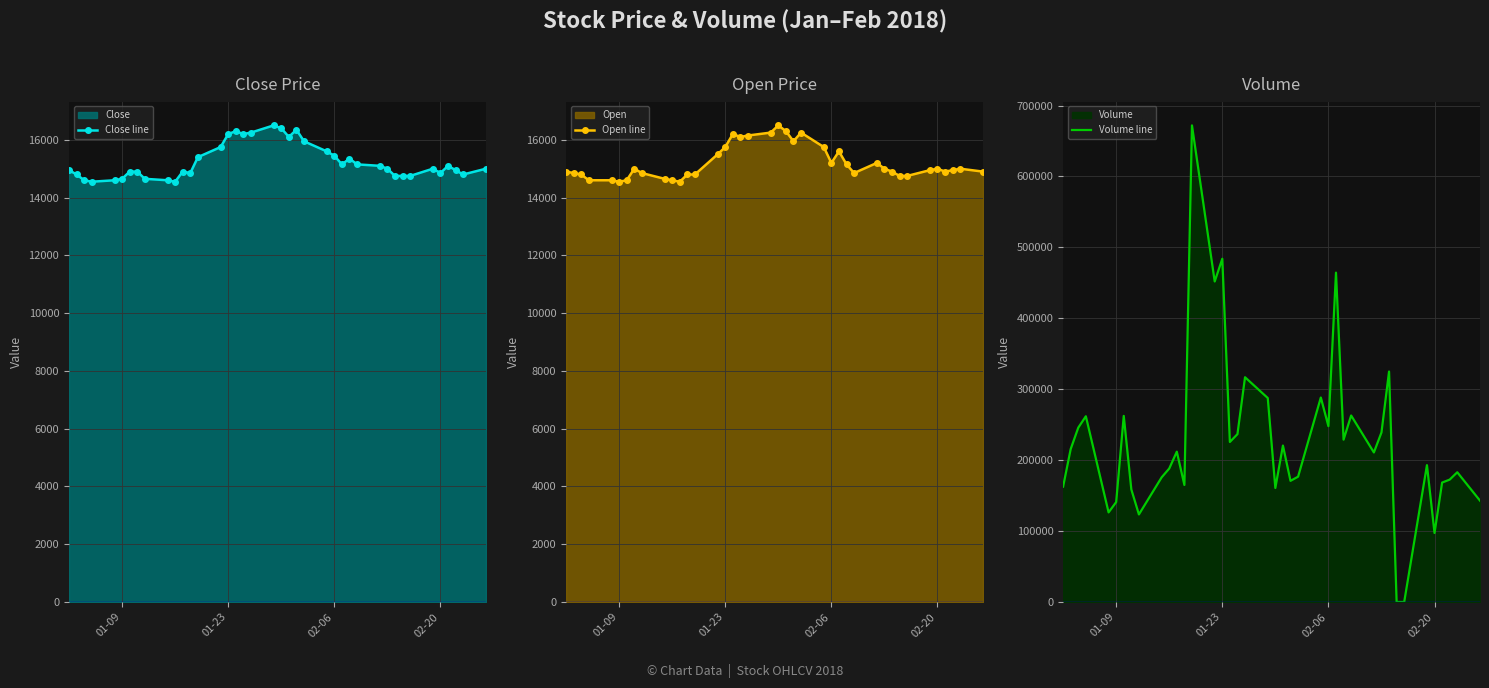

True or false: Close line has more than 2 points higher than both neighbors.

True